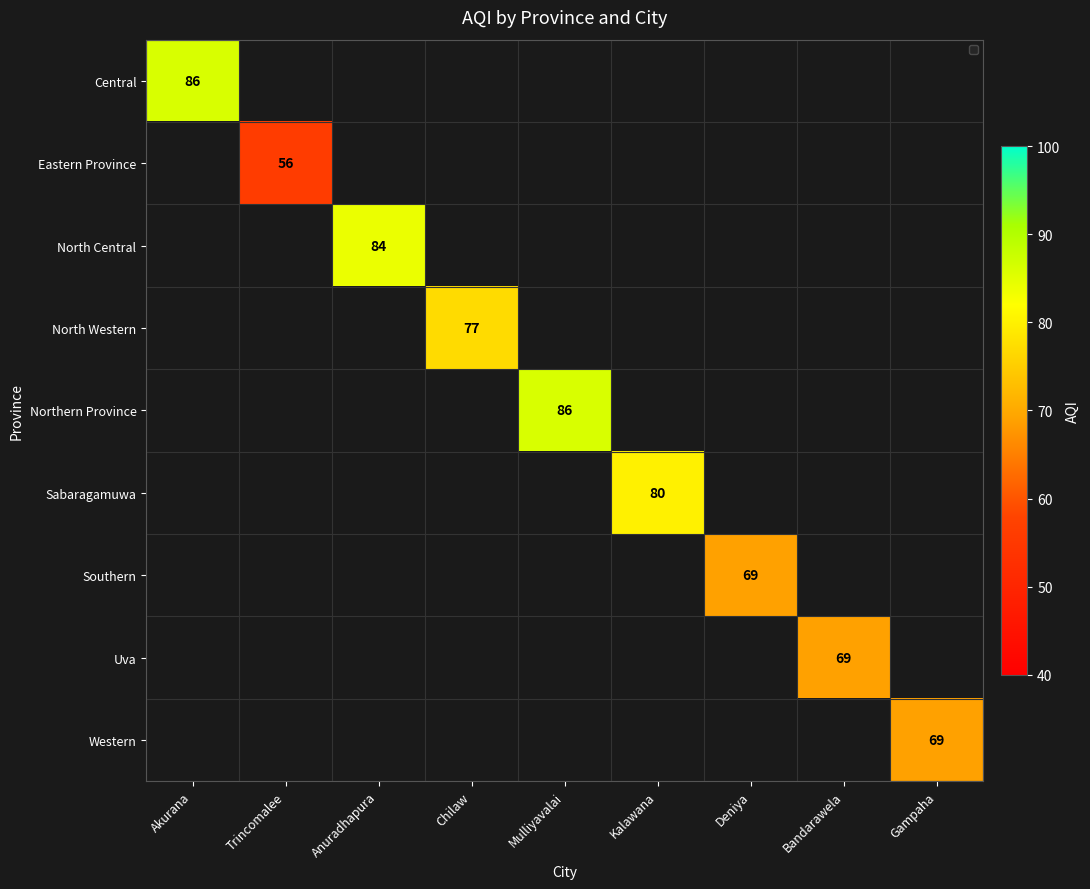

What is the greatest value displayed?

86.0